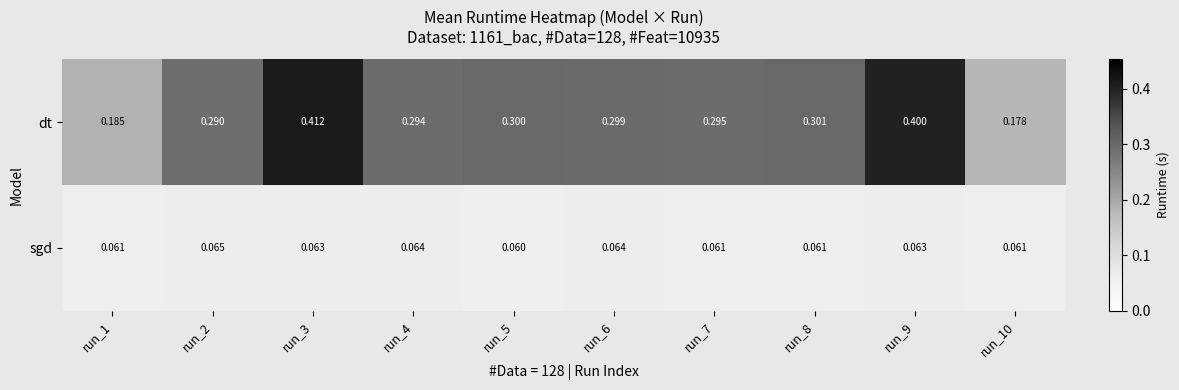

Rank the series by their average value, from lowest to highest.

sgd, dt